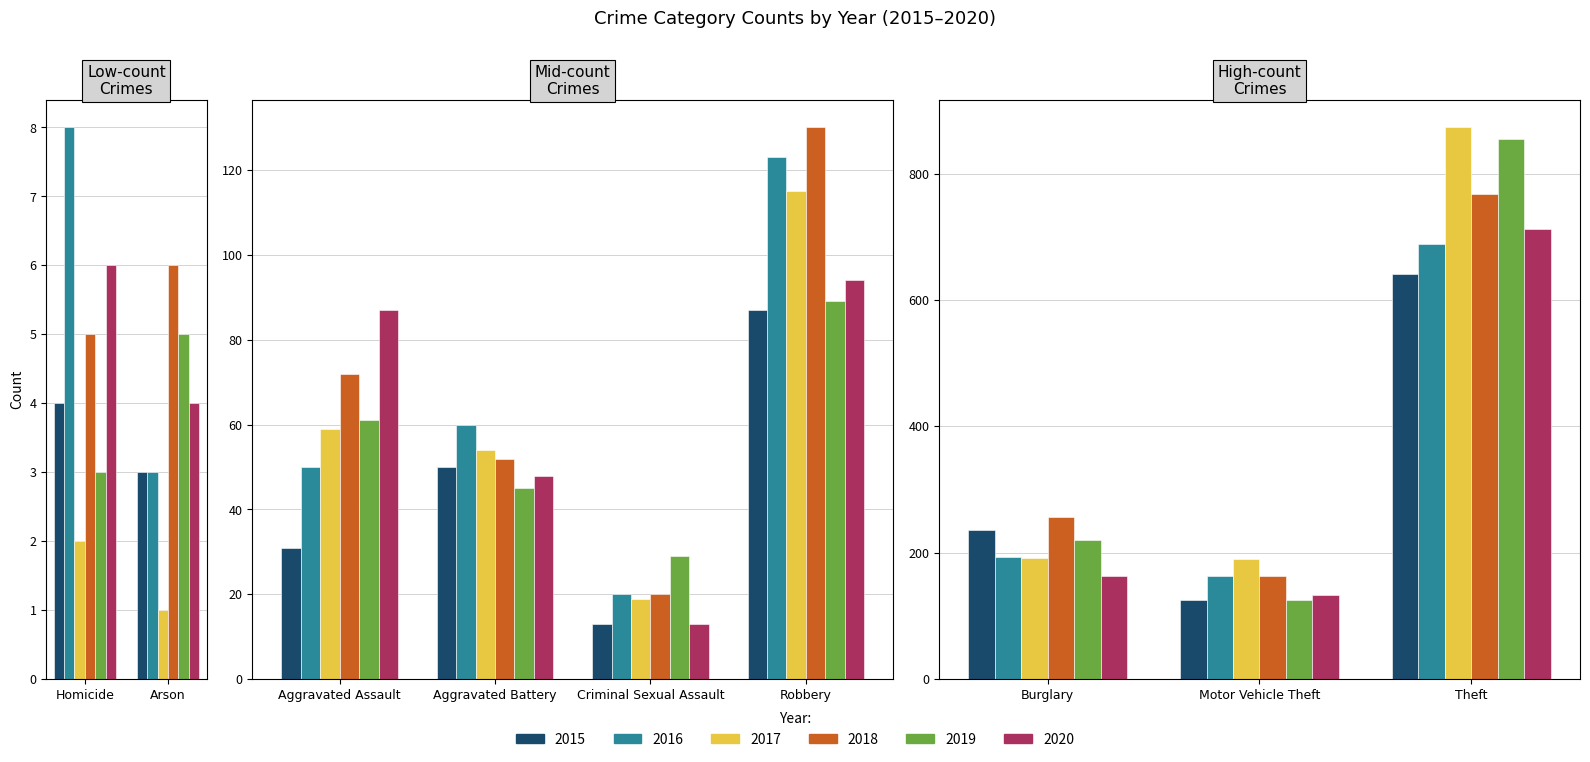

The 2016 series shows 163 at Motor Vehicle Theft. True or false?

True